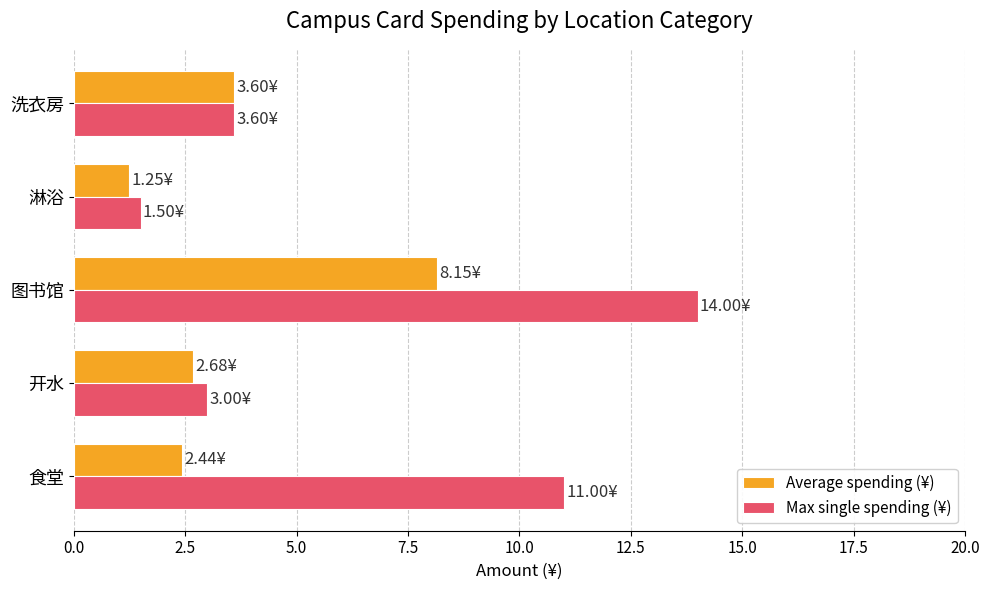

Rank the categories by Average spending (¥) value from lowest to highest.

淋浴, 食堂, 开水, 洗衣房, 图书馆